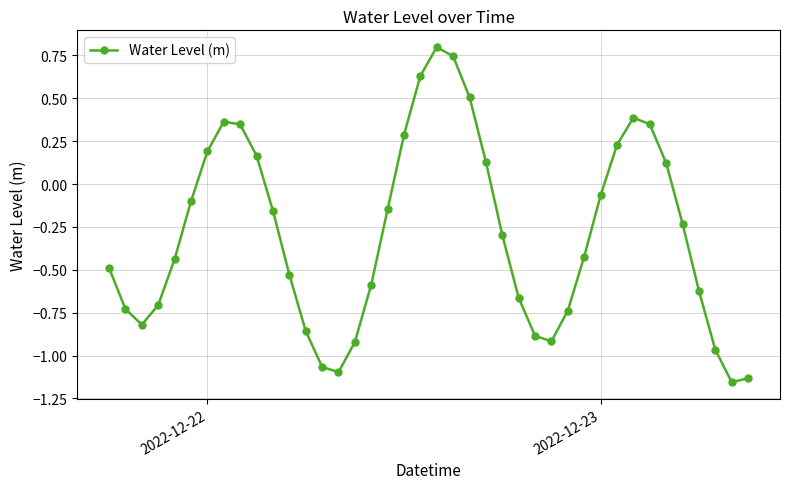

How many distinct data groups are displayed?

1